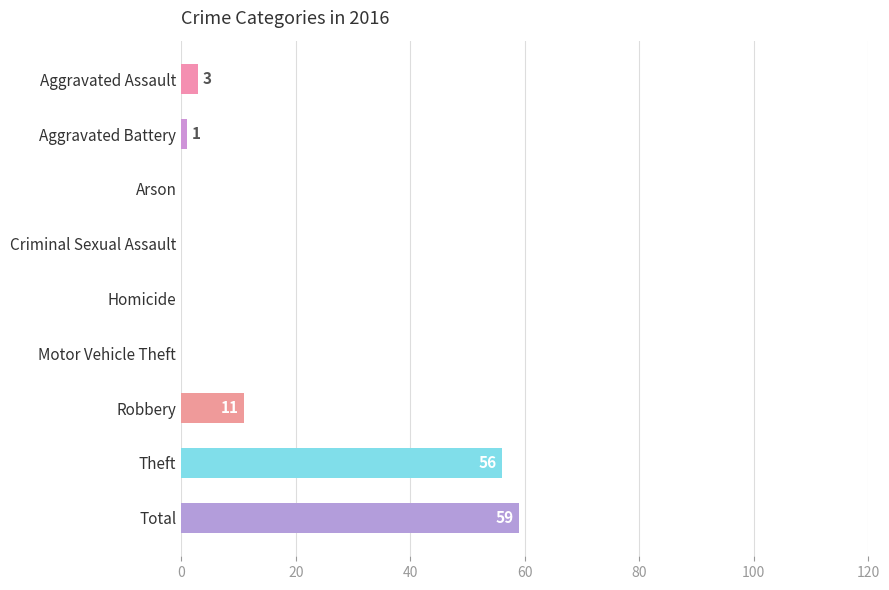

What is the sum of the values at Total and Homicide?

59